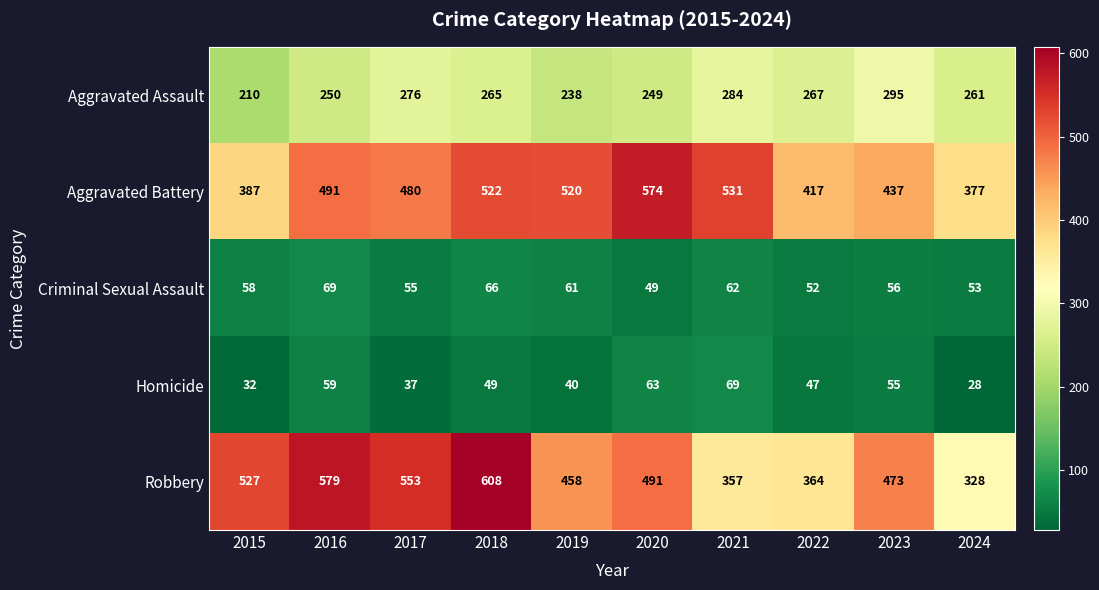

Count the number of data series in this chart.

5